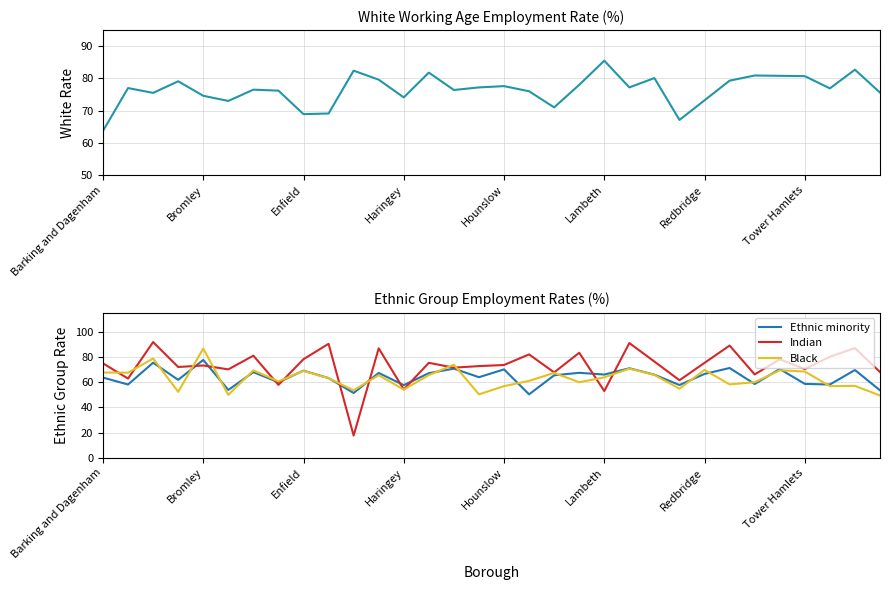

The value of Indian at Enfield is 78.2. True or false?

True